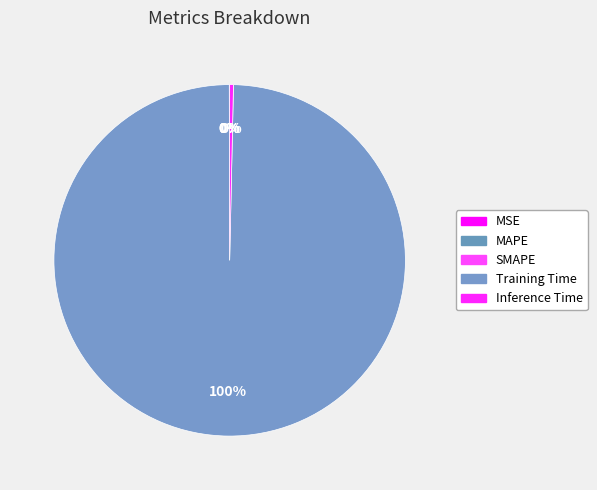

Is there any slice that represents more than half of the pie?

Yes